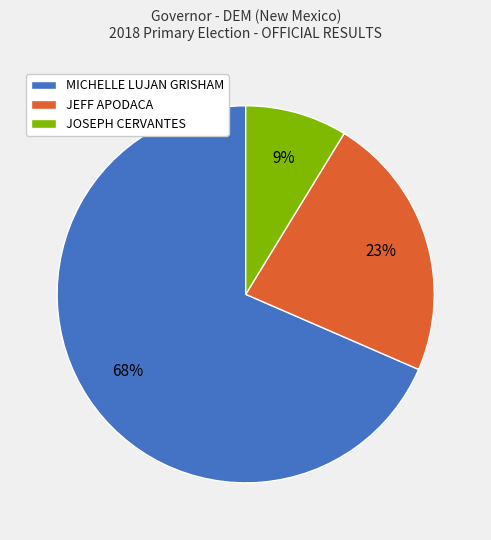

Which has a higher value, JOSEPH CERVANTES or JEFF APODACA?

JEFF APODACA